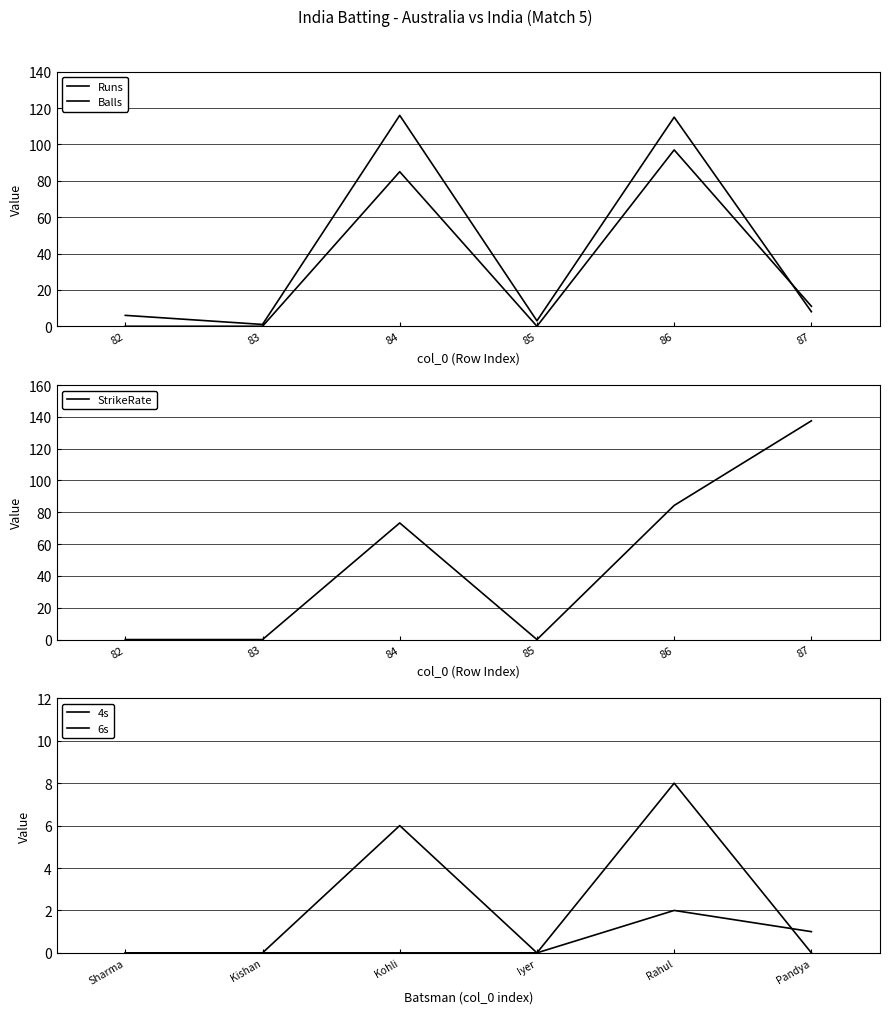

At 87, list the series in order from largest to smallest.

StrikeRate, Runs, Balls, 6s, 4s